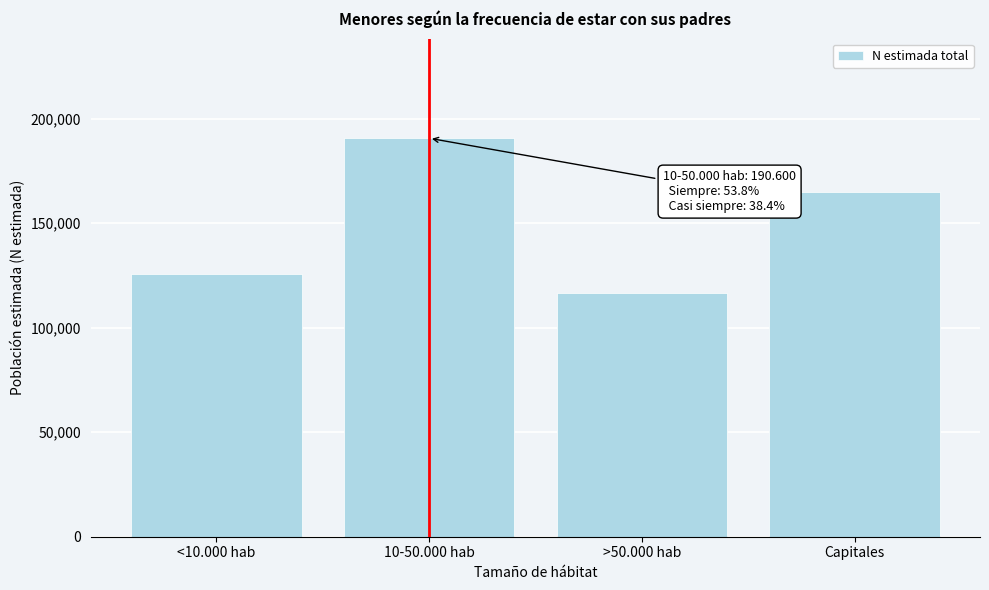

Reading left to right, what are all the values shown in this chart?

125471	190600	116388	164981